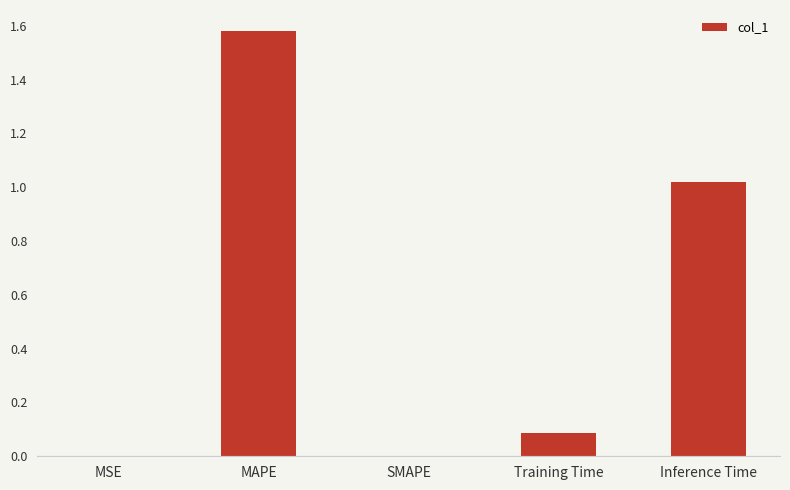

Are the bars horizontal?

No